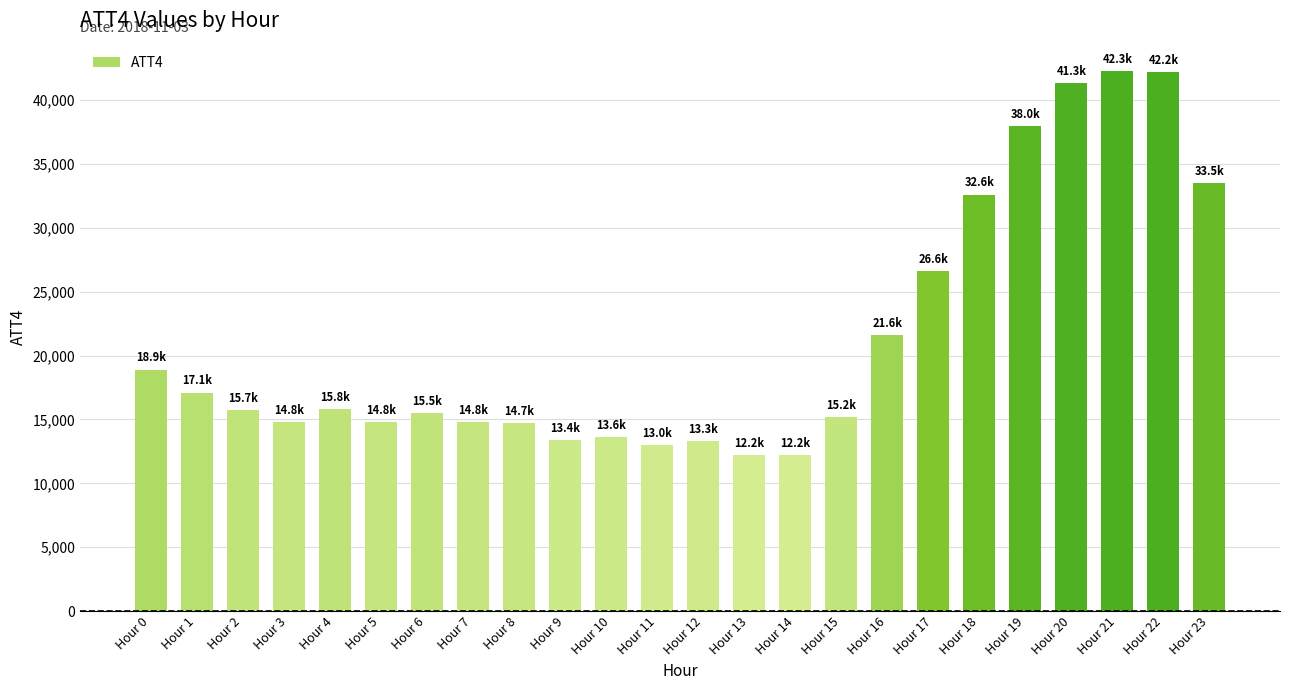

What is the maximum value shown in the chart?

42300